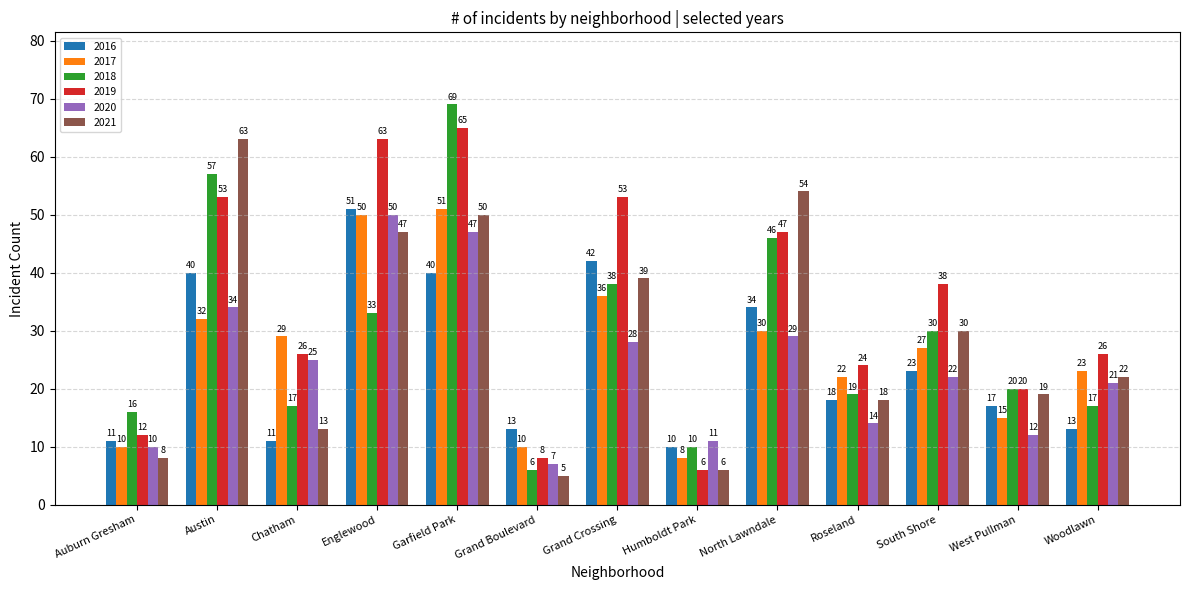

What is the label of the 9th bar from the left?

North Lawndale